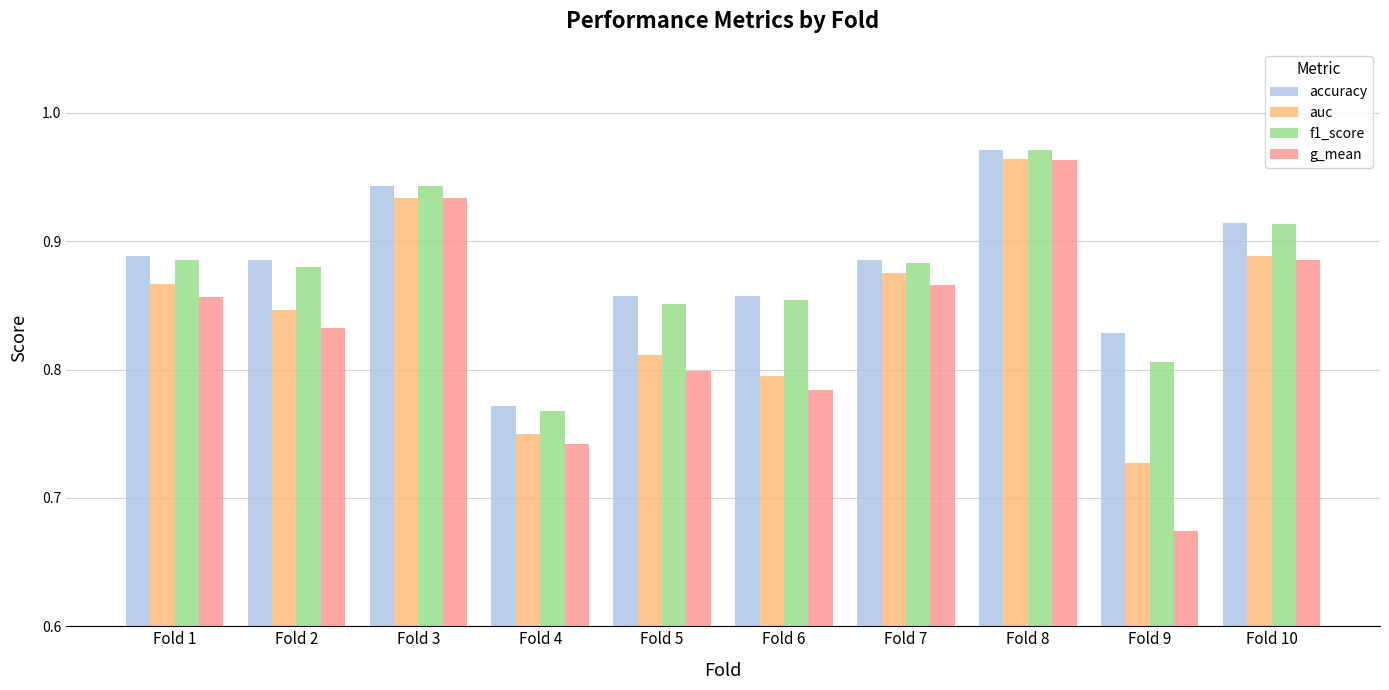

How many groups of bars are there?

10